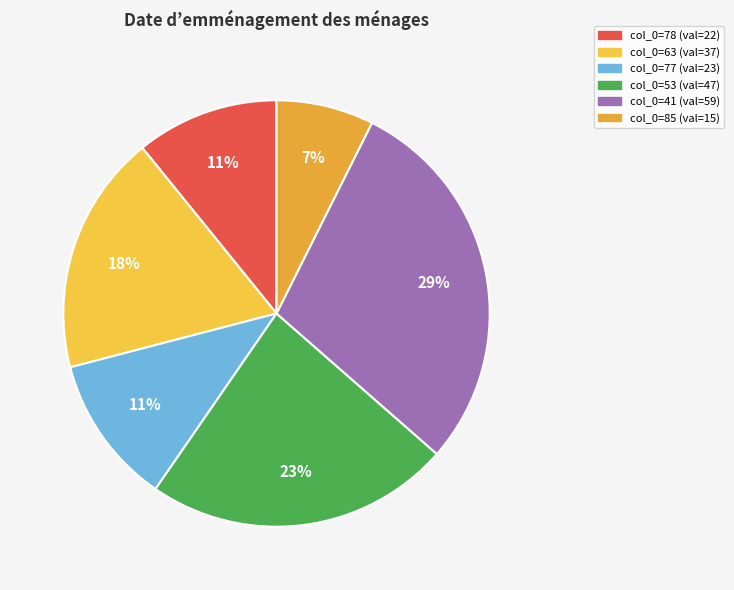

Rank the categories by value from lowest to highest.

85, 78, 77, 63, 53, 41